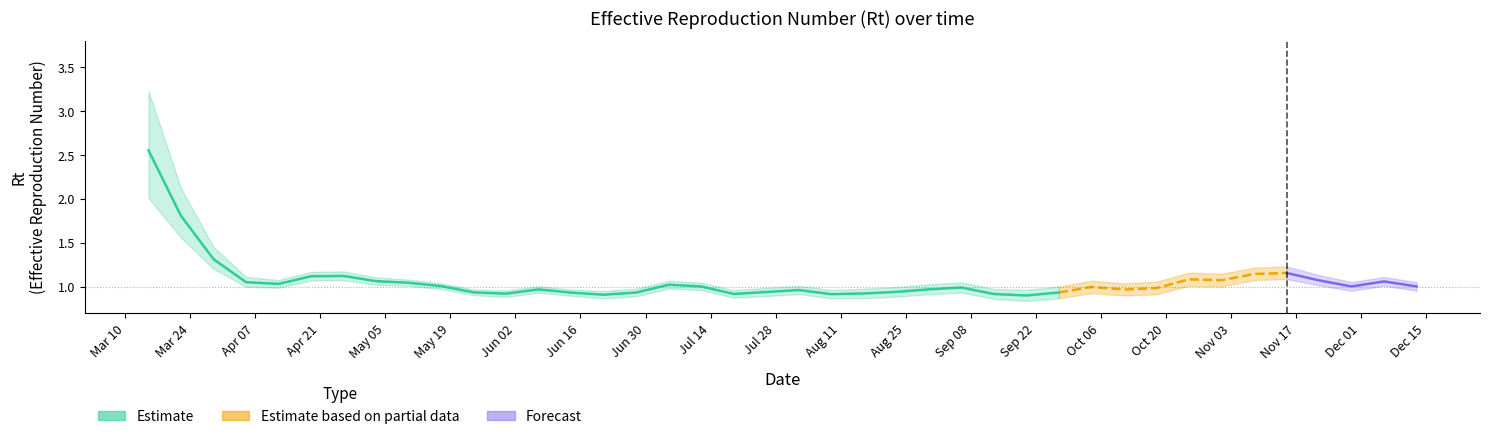

What is the sum of all Quantile.0.025.R values?

40.0